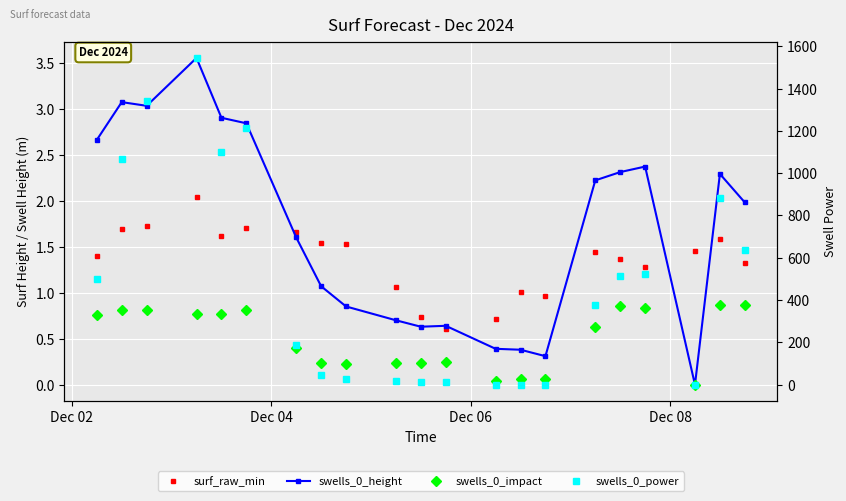

True or false: swells_0_power has more than 2 interior local peaks.

True